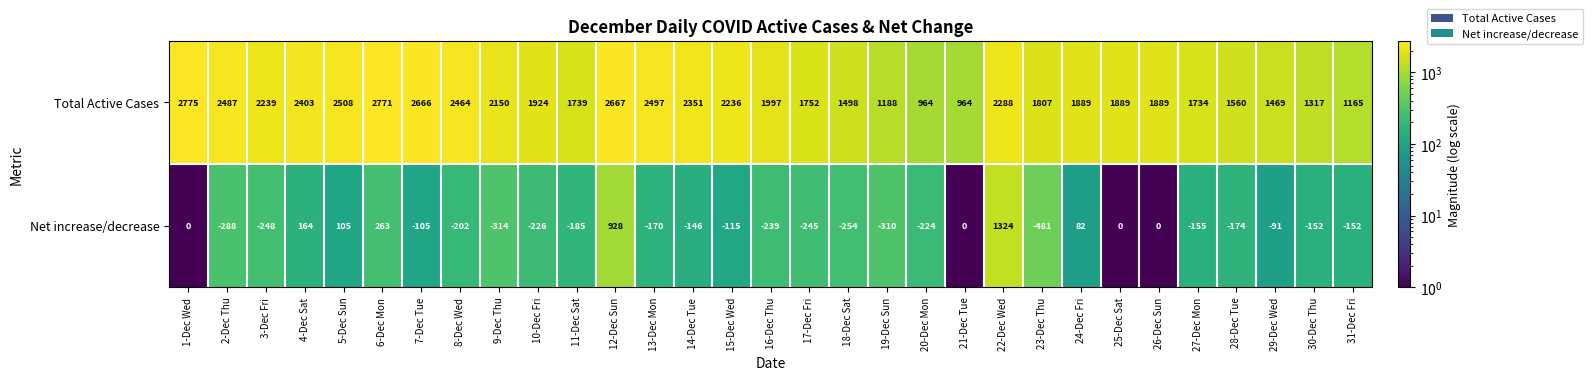

Where is Net increase/decrease nearest to the value 421?

6-Dec Mon